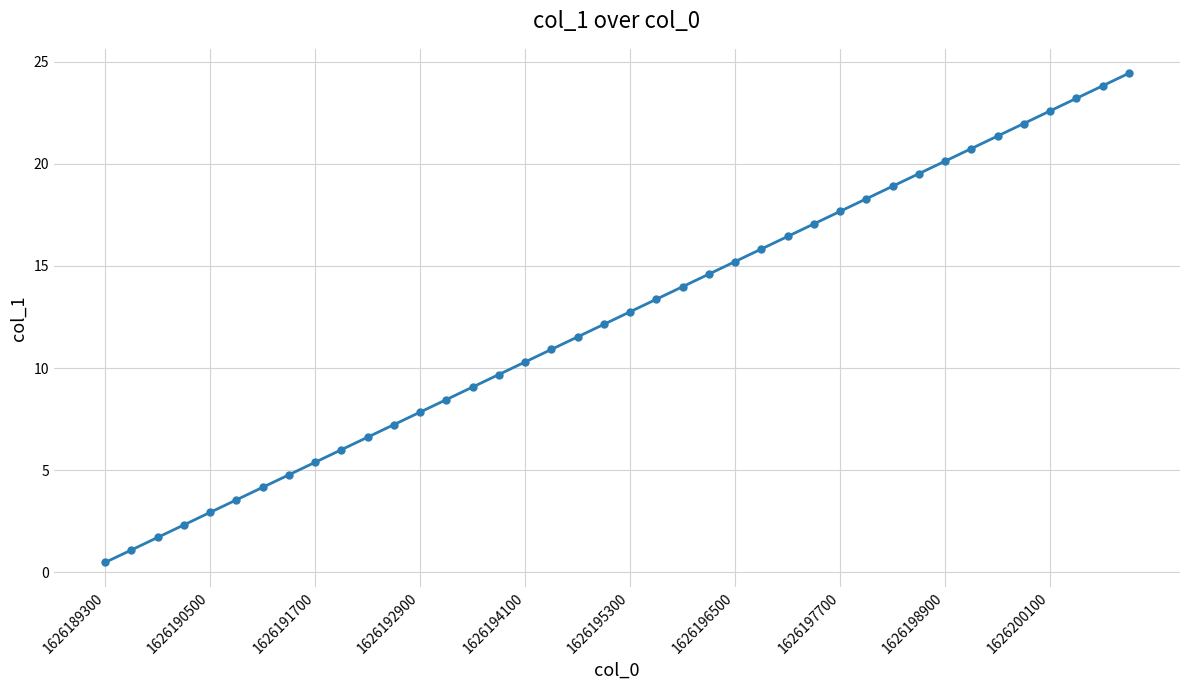

True or false: there are more than 0 points higher than both neighbors.

False